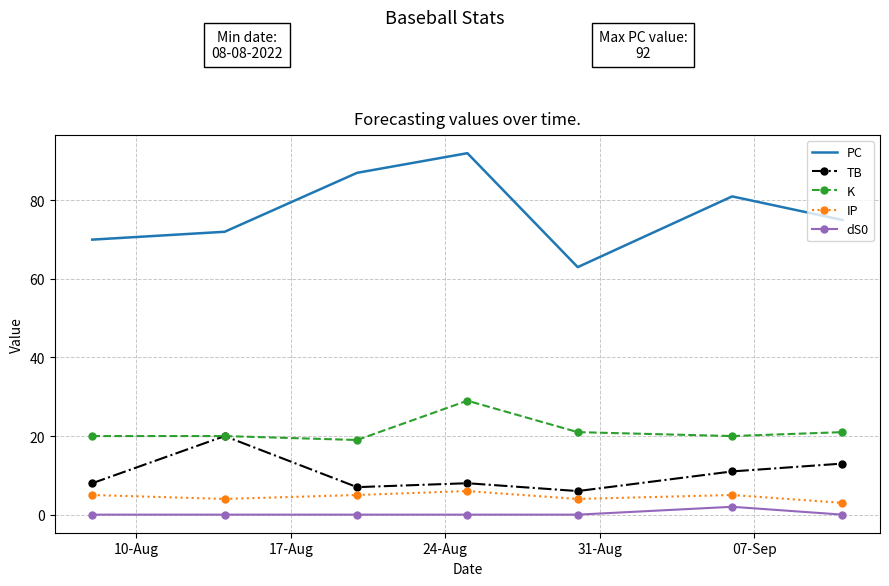

True or false: PC and dS0 cross at least once.

False